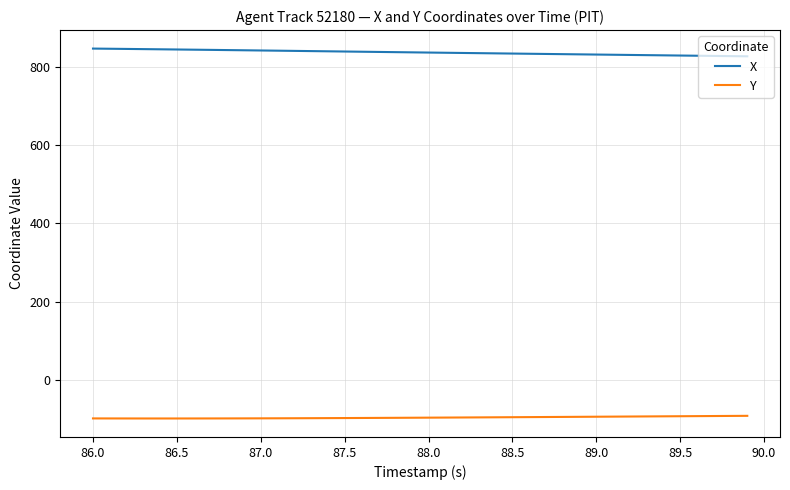

Rank the series by their maximum value, from highest to lowest.

X, Y